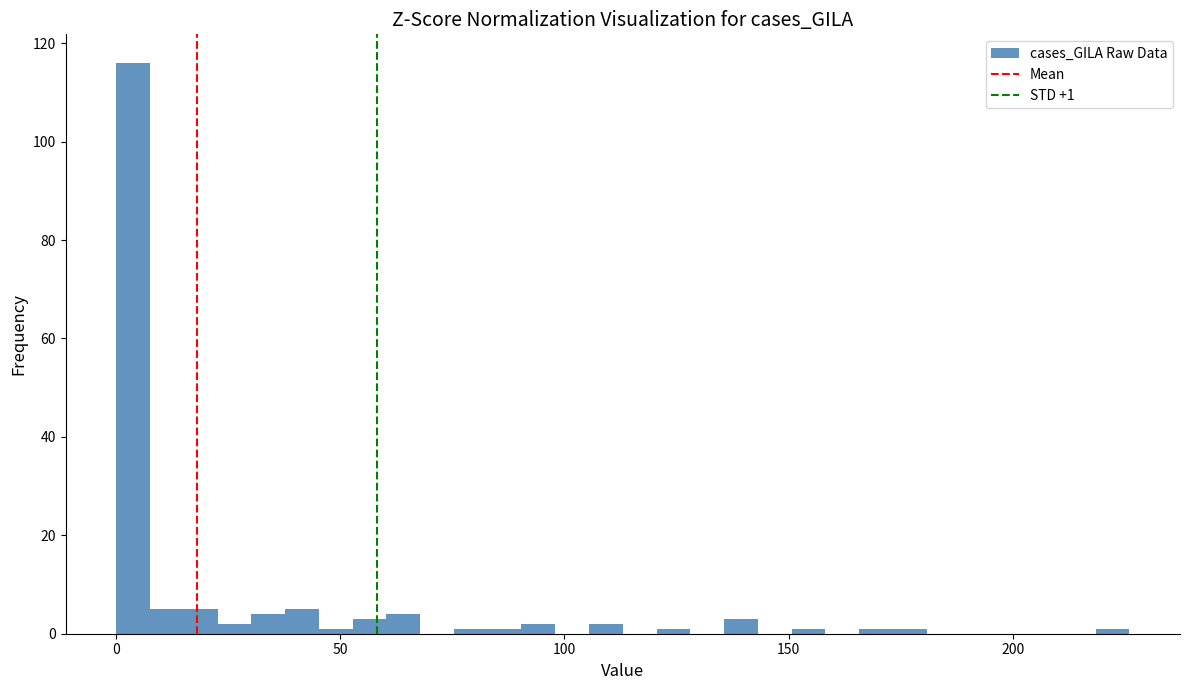

Around what value on the x-axis is the tallest bar? Give the approximate position of its centre, as read against the axis.

5